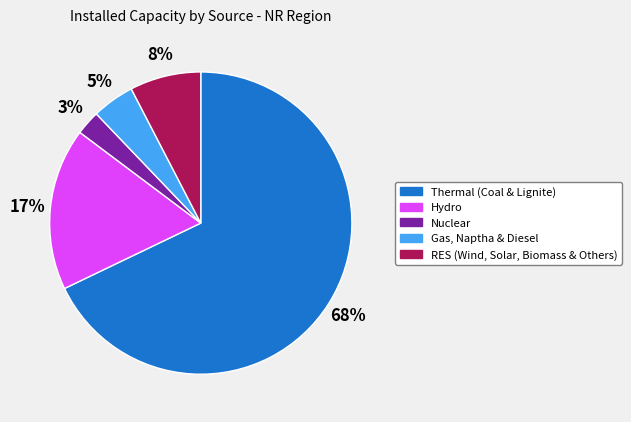

Between Gas, Naptha & Diesel and RES (Wind, Solar, Biomass & Others), which is larger?

RES (Wind, Solar, Biomass & Others)